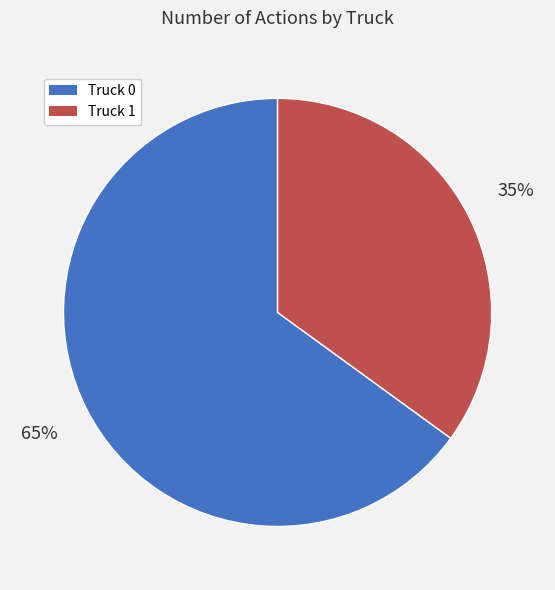

The Truck 0 slice represents 58% of the pie. True or false?

False